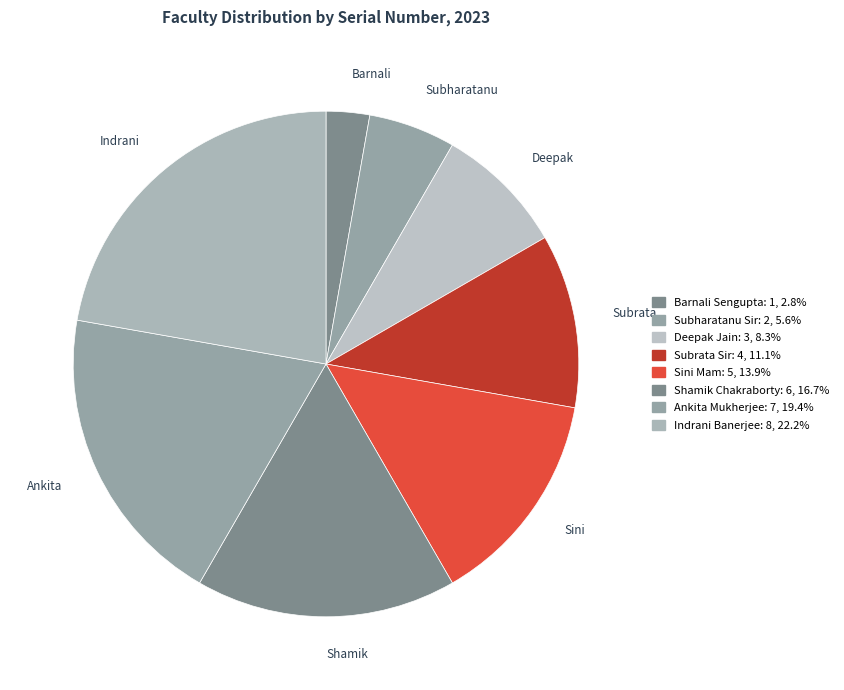

What percentage is the Shamik Chakraborty slice, to the nearest percent?

17%